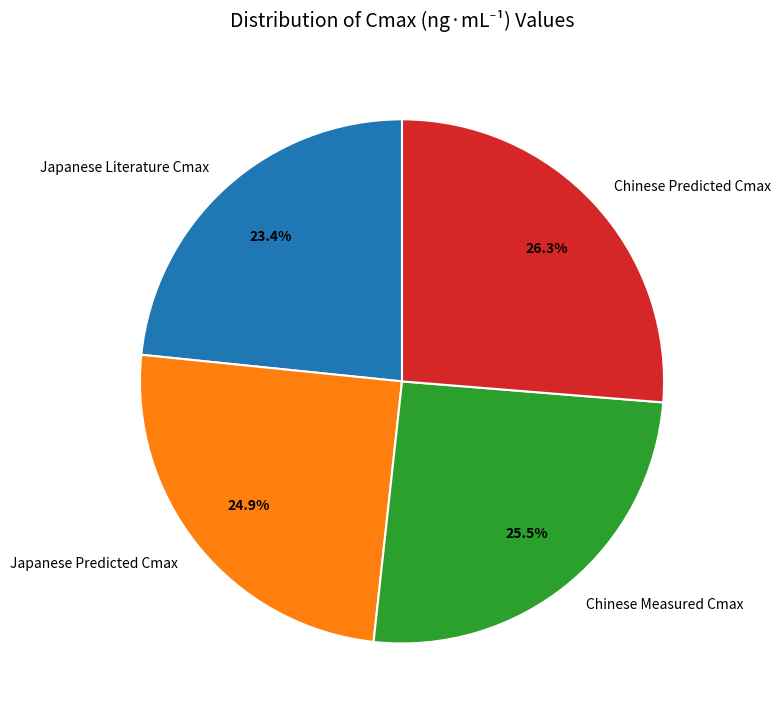

How many segments does this pie chart have?

4